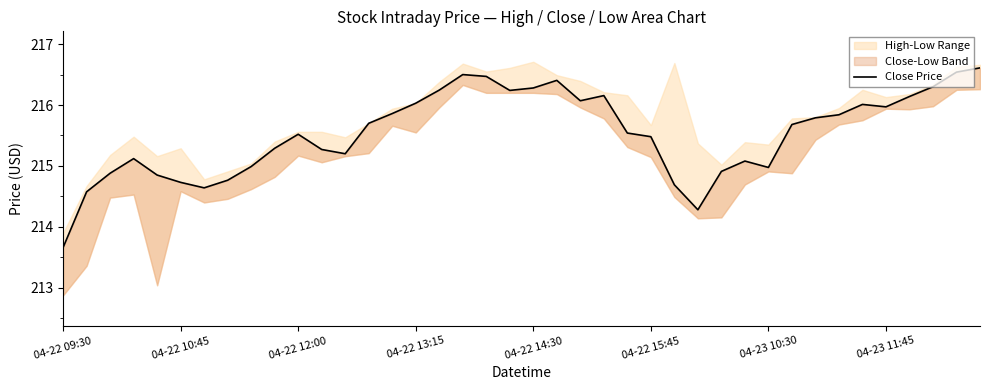

Which label corresponds to the smallest value in the chart?

04-22 09:30